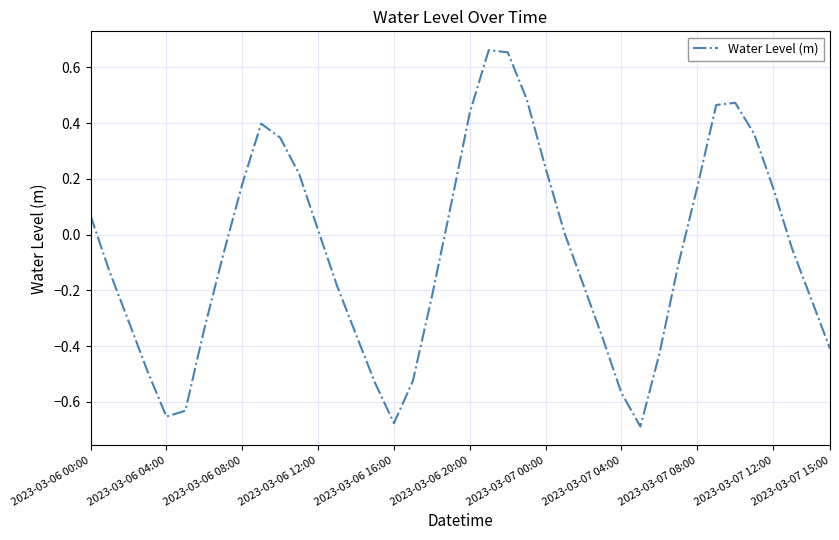

What is the difference between the maximum and minimum values?

1.4